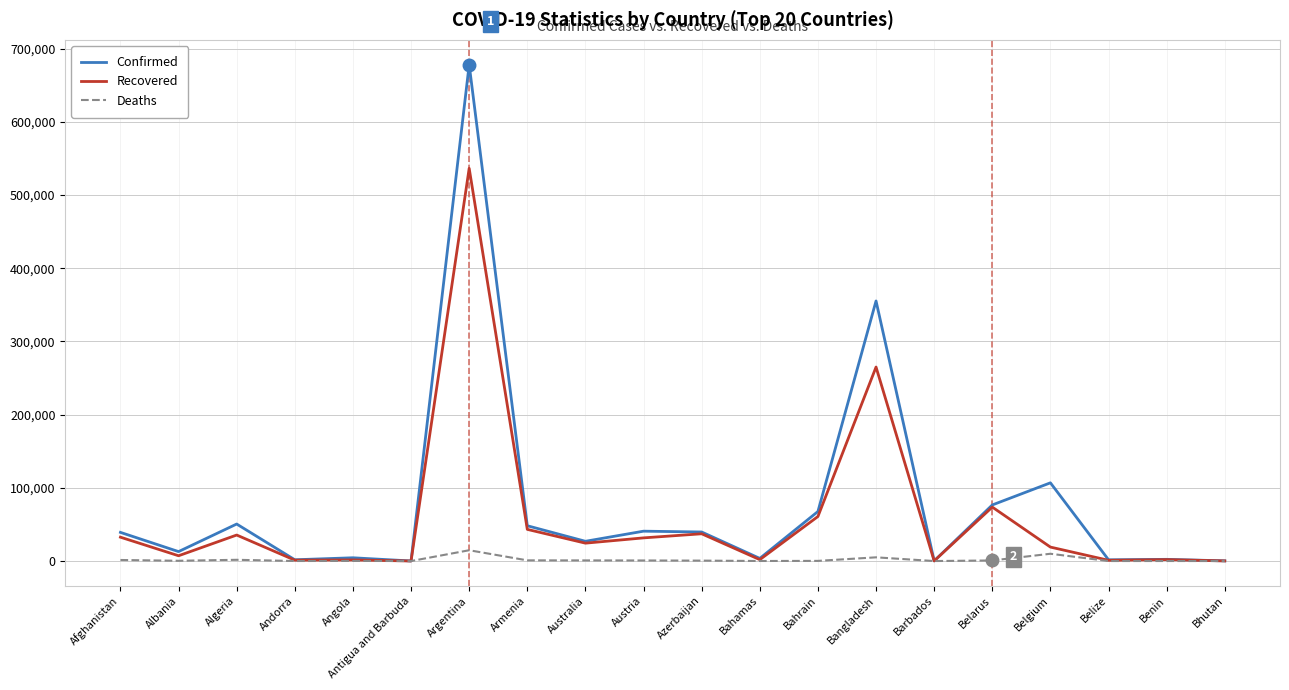

What is the sum of the Recovered values at Bahrain and Algeria?

96397